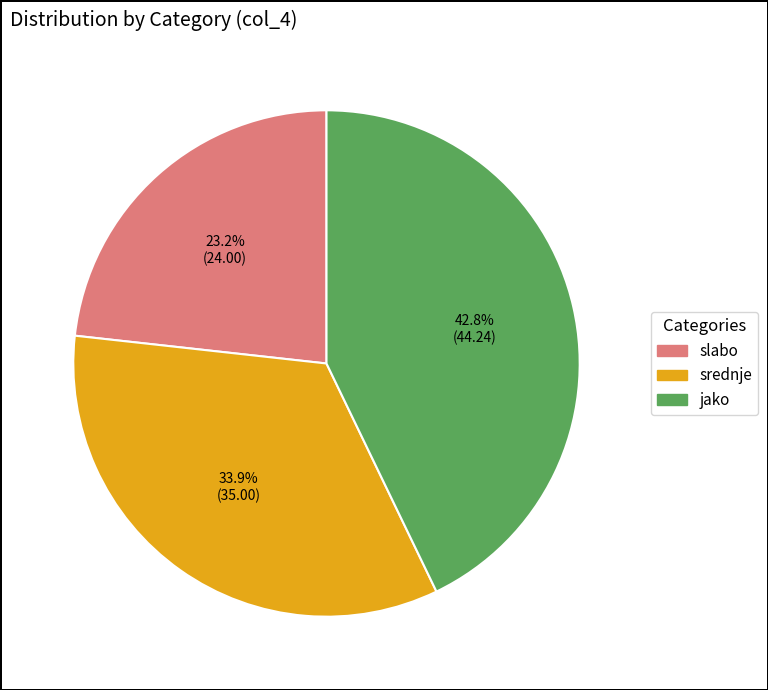

To the nearest percent, what is the difference between the srednje and jako slice percentages?

9%